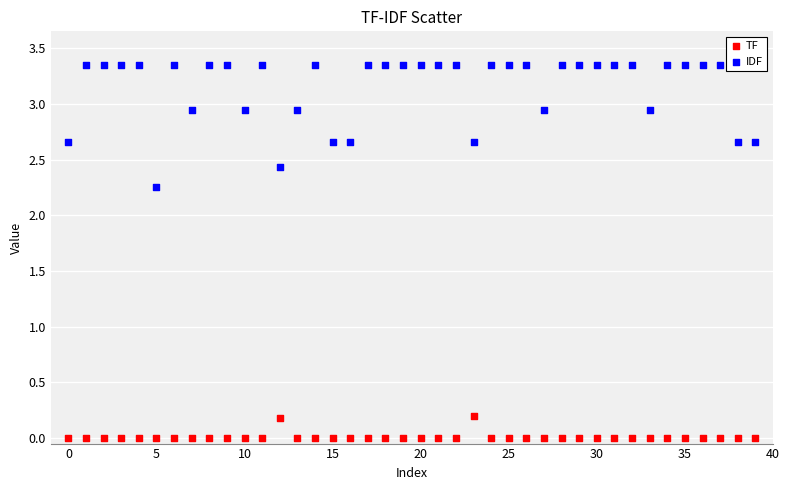

Which series contains the highest Y value?

IDF